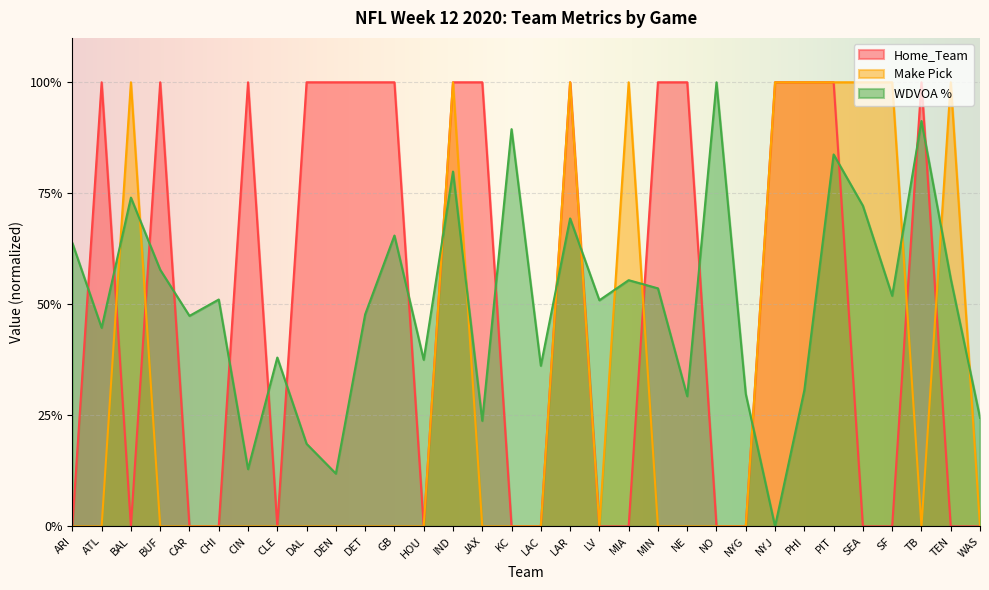

Which series has the largest total across all categories?

Home_Team